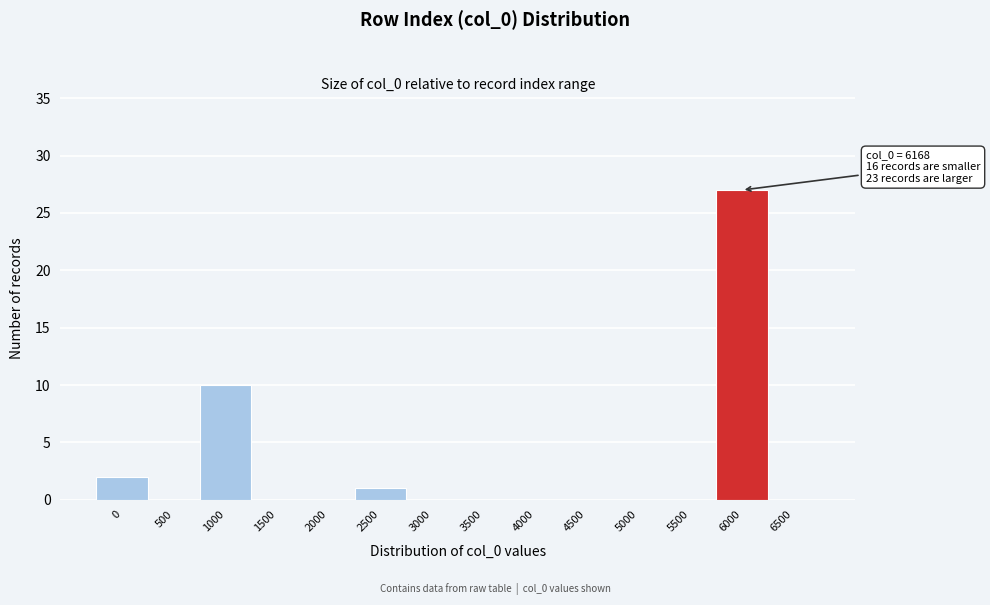

Reading left to right, extract all data points from this chart.

0=2	500=0	1000=10	1500=0	2000=0	2500=1	3000=0	3500=0	4000=0	4500=0	5000=0	5500=0	6000=27	6500=0